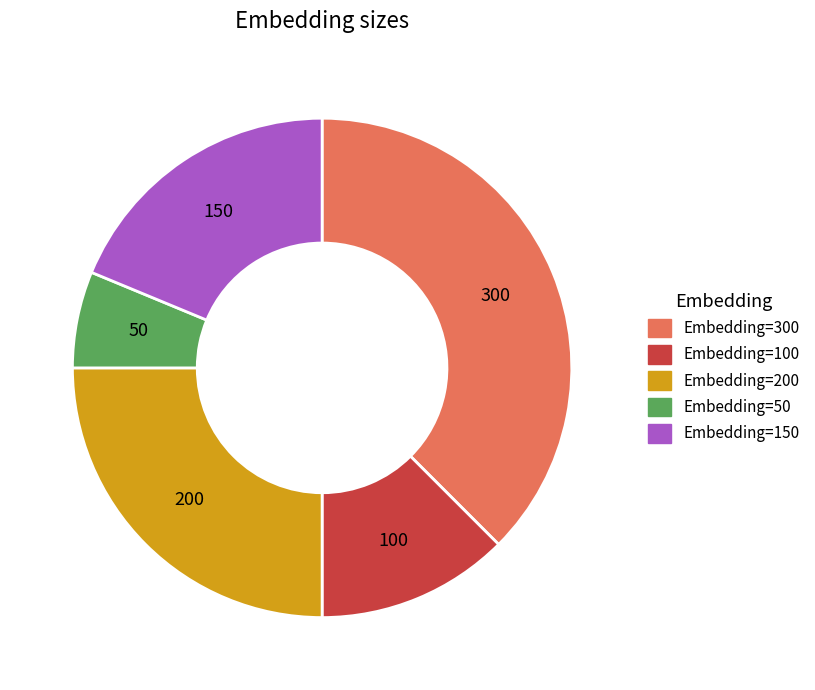

True or false: Embedding=300 accounts for 38% of the total.

True